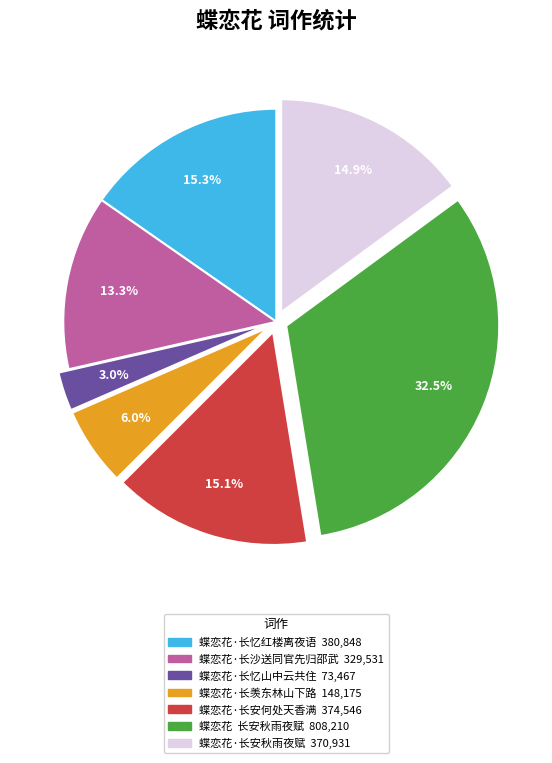

To the nearest percent, what is the difference between the 蝶恋花·长沙送同官先归邵武 and 蝶恋花·长安秋雨夜赋 slice percentages?

2%